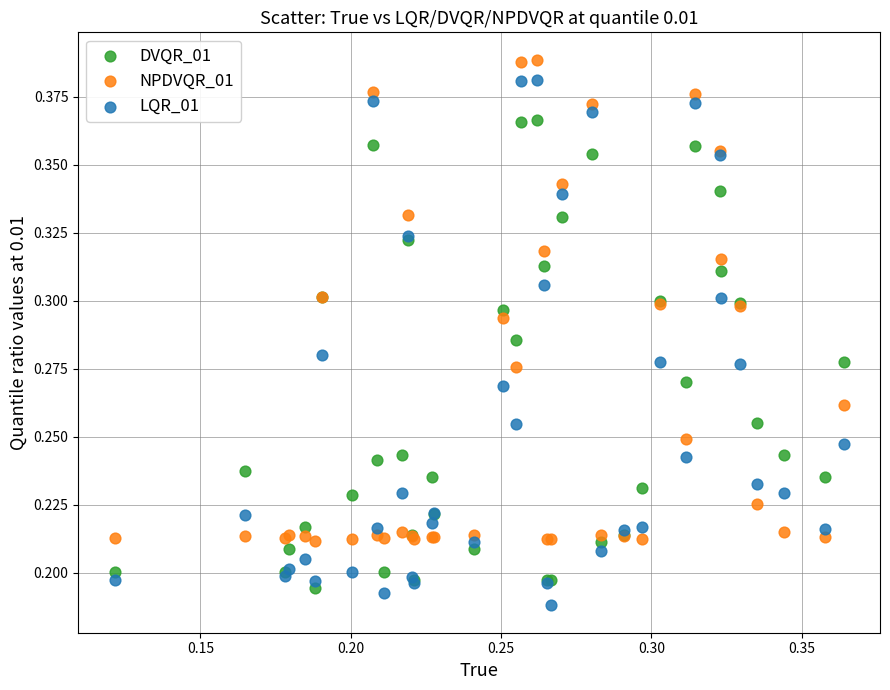

Which series reaches the maximum Y coordinate?

NPDVQR_01